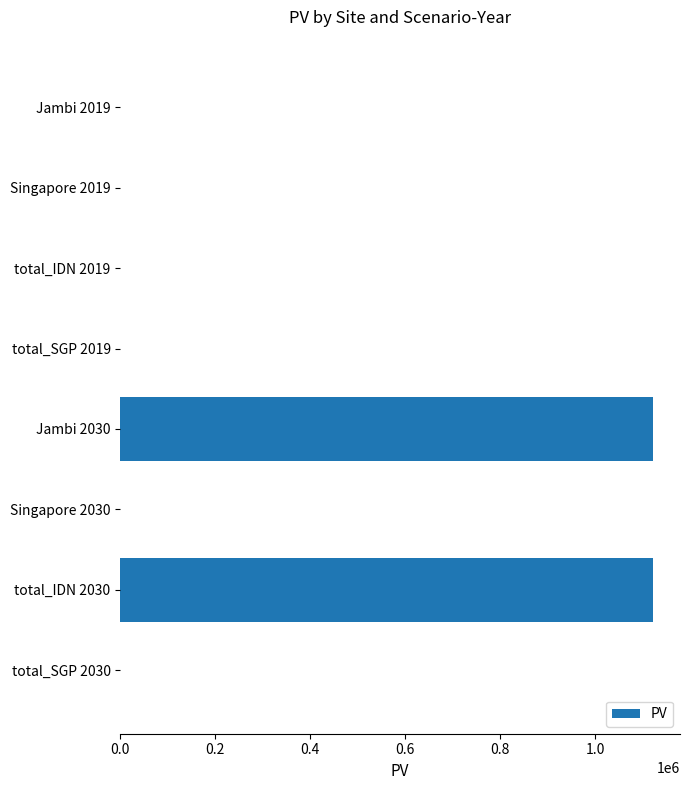

What is the greatest value displayed?

1122663.4